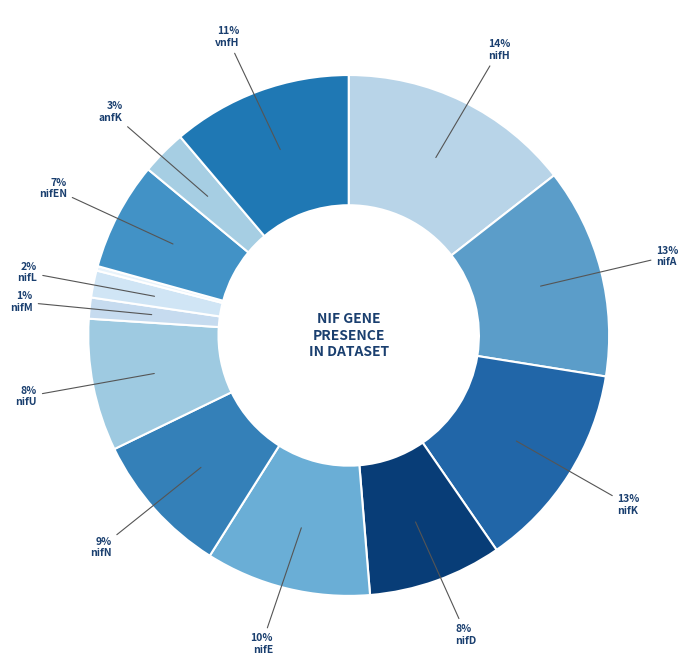

What is the largest slice in the pie chart?

nifH